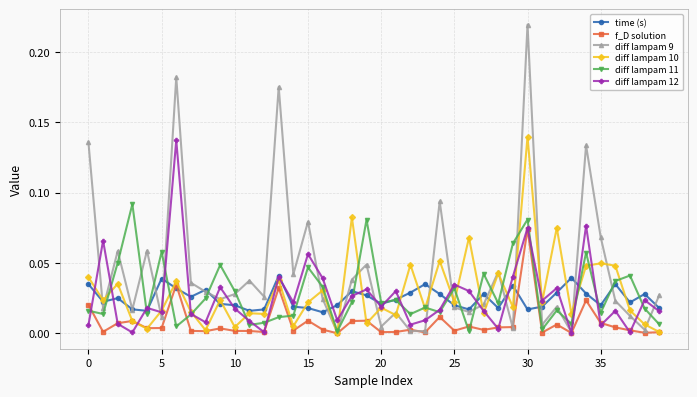

How many interior local valleys does the diff lampam 9 series have?

14